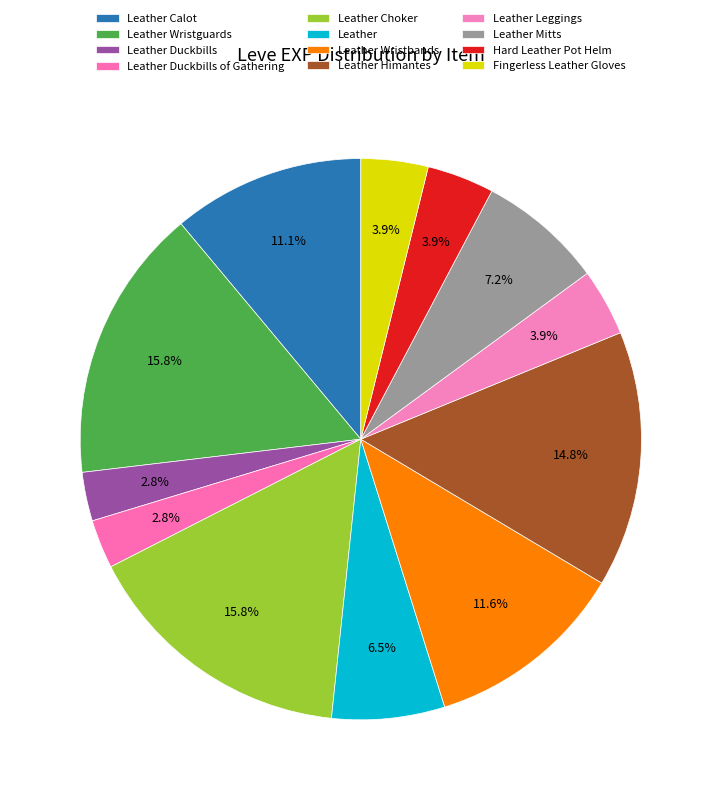

Which has a higher value, Hard Leather Pot Helm or Leather Calot?

Leather Calot